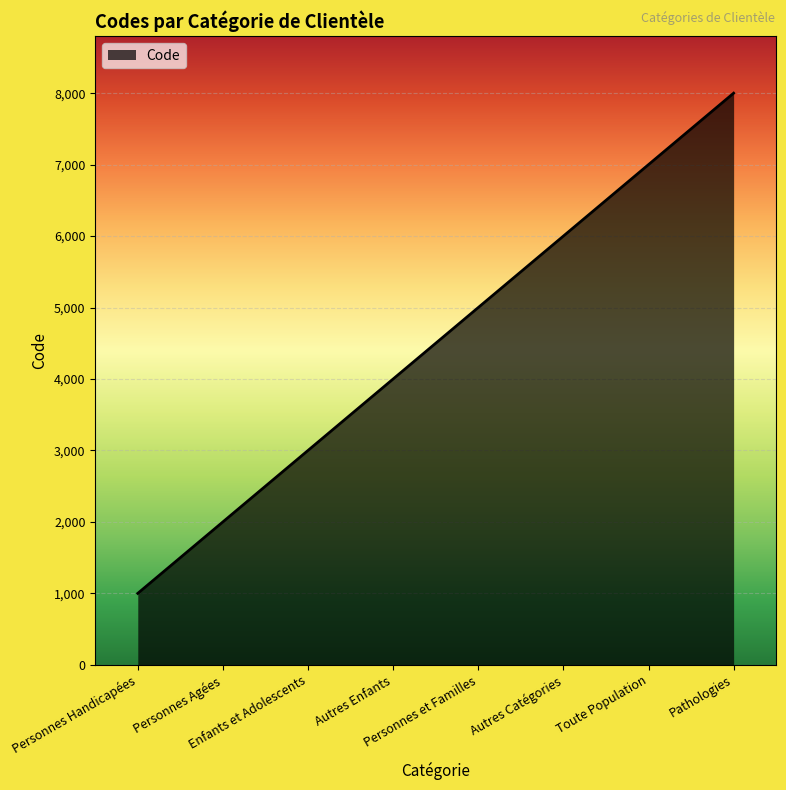

Is it true that the value at Pathologies is 8000?

True